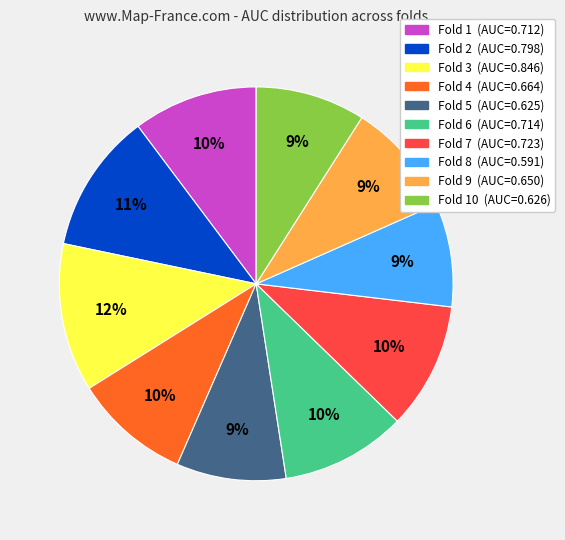

Is there a majority slice in this chart?

No